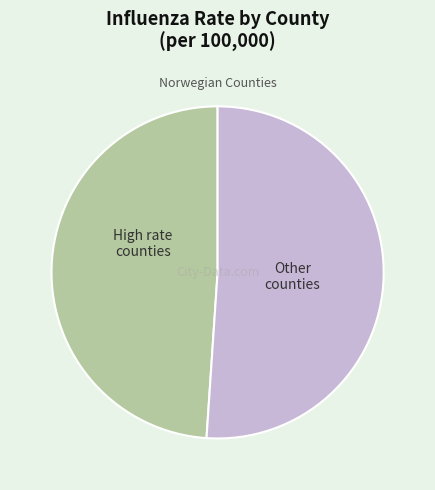

Is there a majority slice in this chart?

Yes